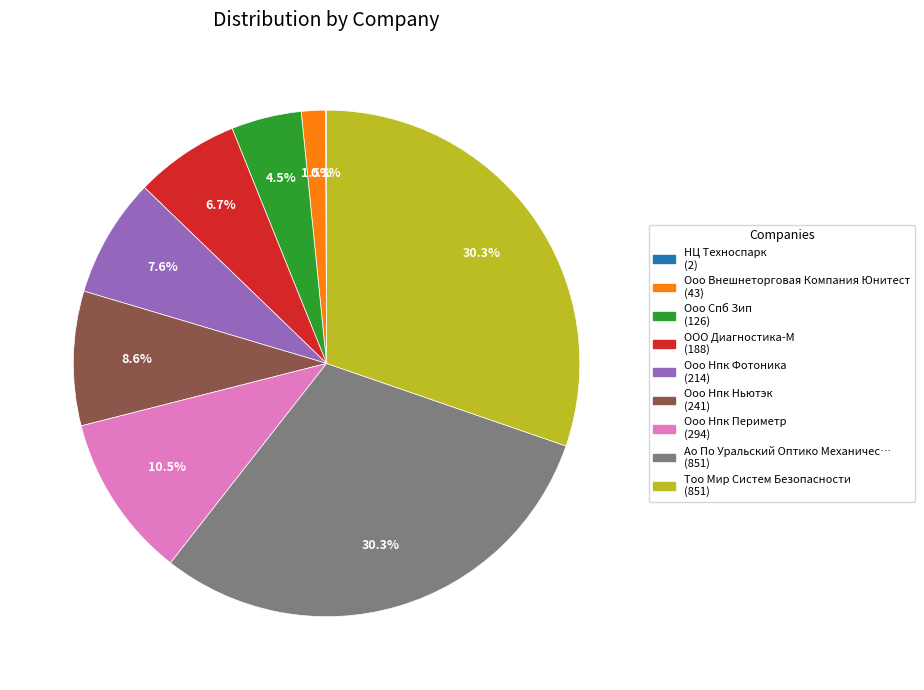

Does any single category account for the majority?

No